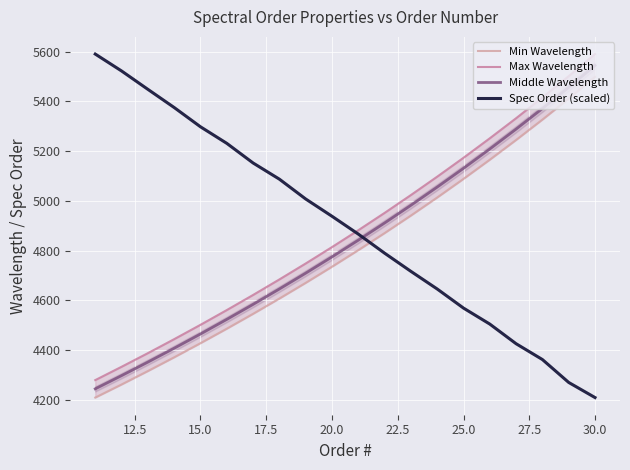

Which series ends up on top after the final intersection of Spec Order (scaled) and Middle Wavelength?

Middle Wavelength